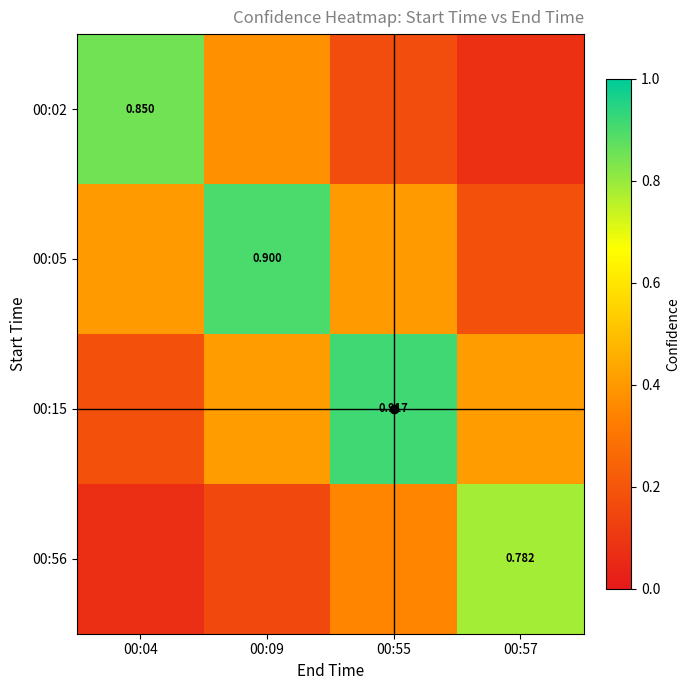

At 00:57, list the series in order from largest to smallest.

00:56, 00:15, 00:05, 00:02